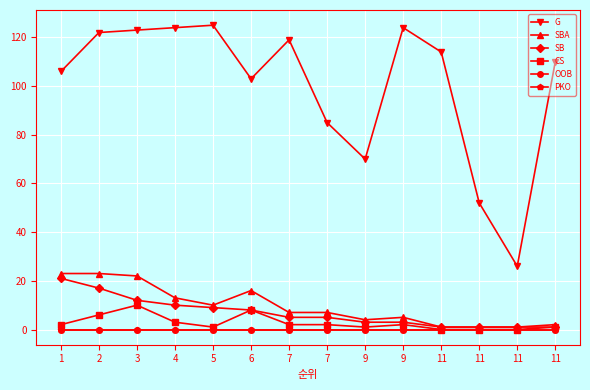

What is the difference between the second highest and minimum values in the CS series?

8